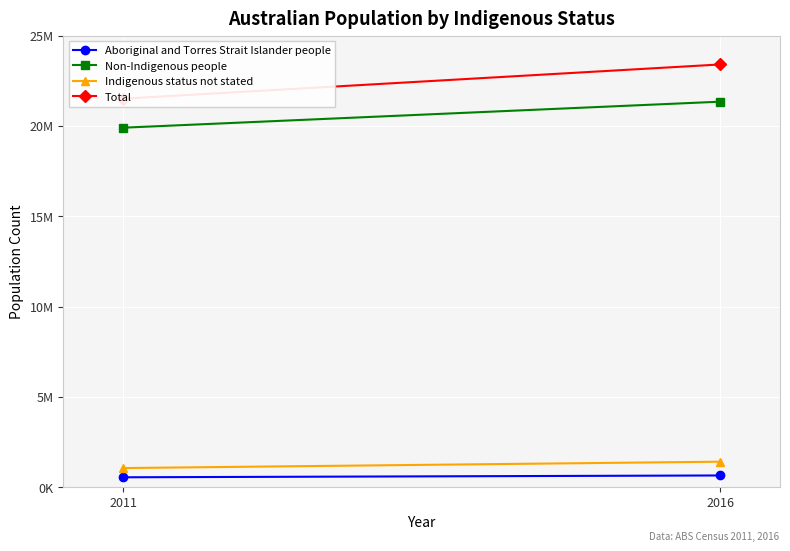

What is the difference between the maximum and minimum values in the Non-Indigenous people series?

1440466